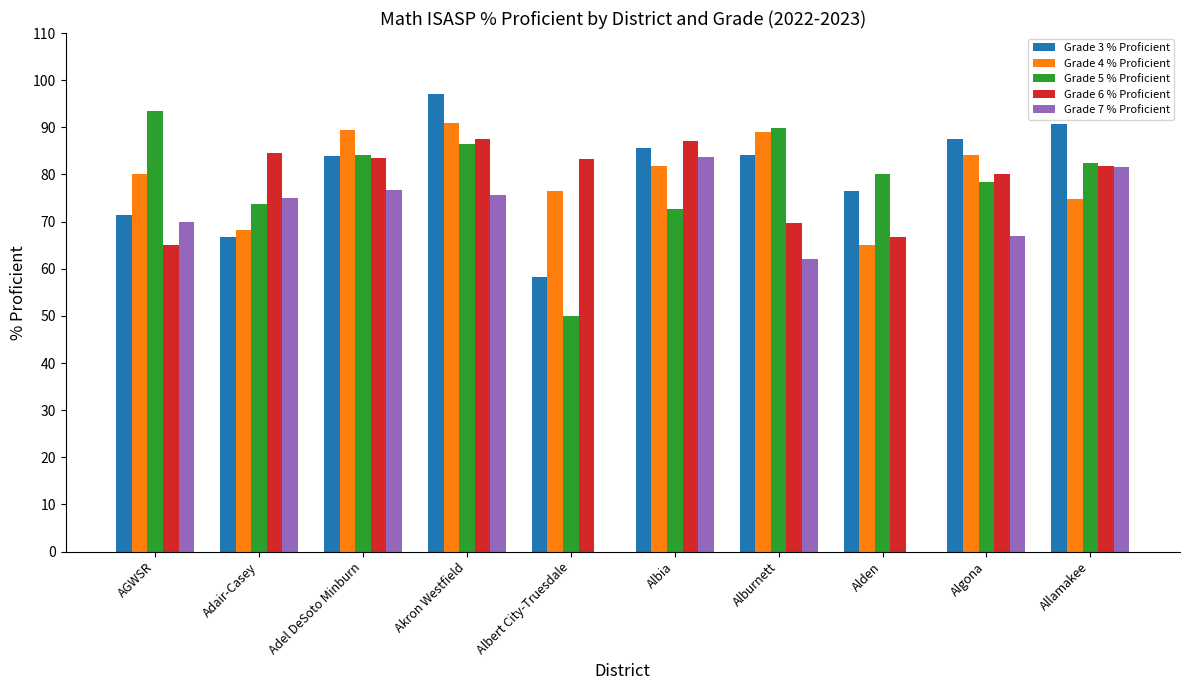

What is the sum of all Grade 5 % Proficient values?

791.1